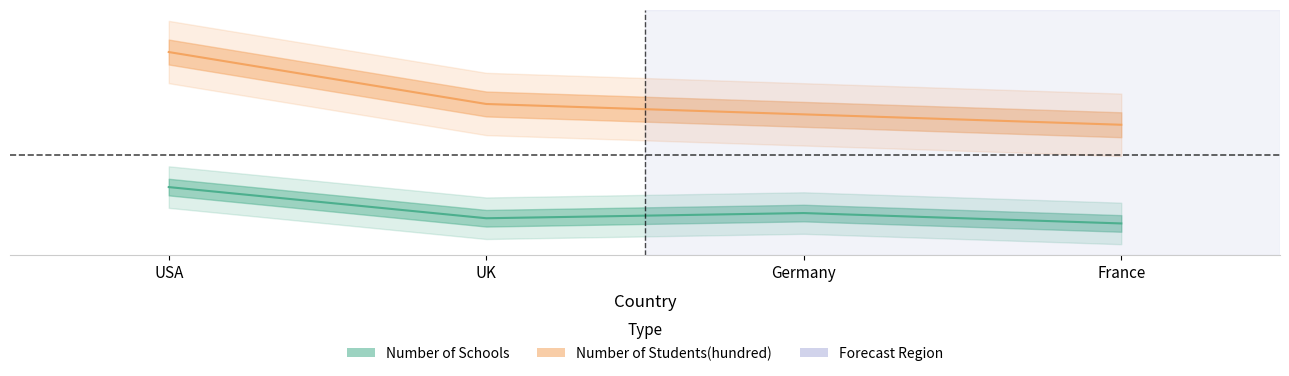

Reading right to left, transcribe all the data shown in this chart.

Number of Schools: 0.3	0.4	0.4	0.5
Number of Students(hundred): 0.7	0.8	0.8	1.0